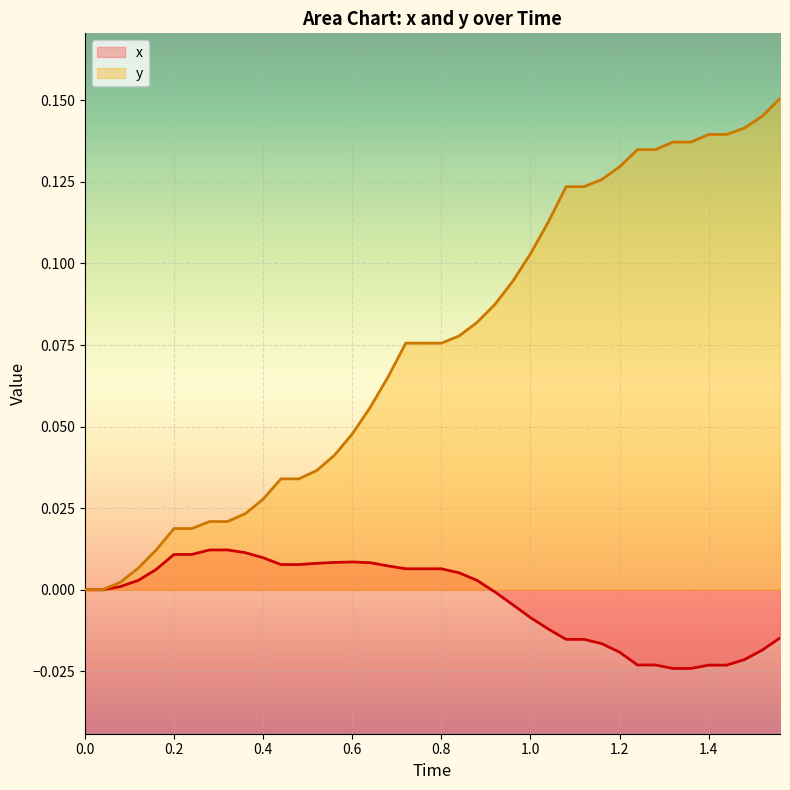

List the series in order of their peak value, highest first.

y, x